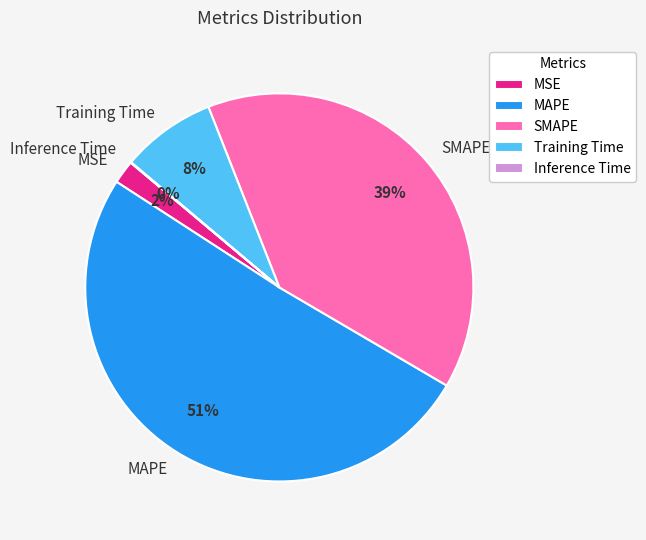

To the nearest percent, what is the average slice percentage?

20%